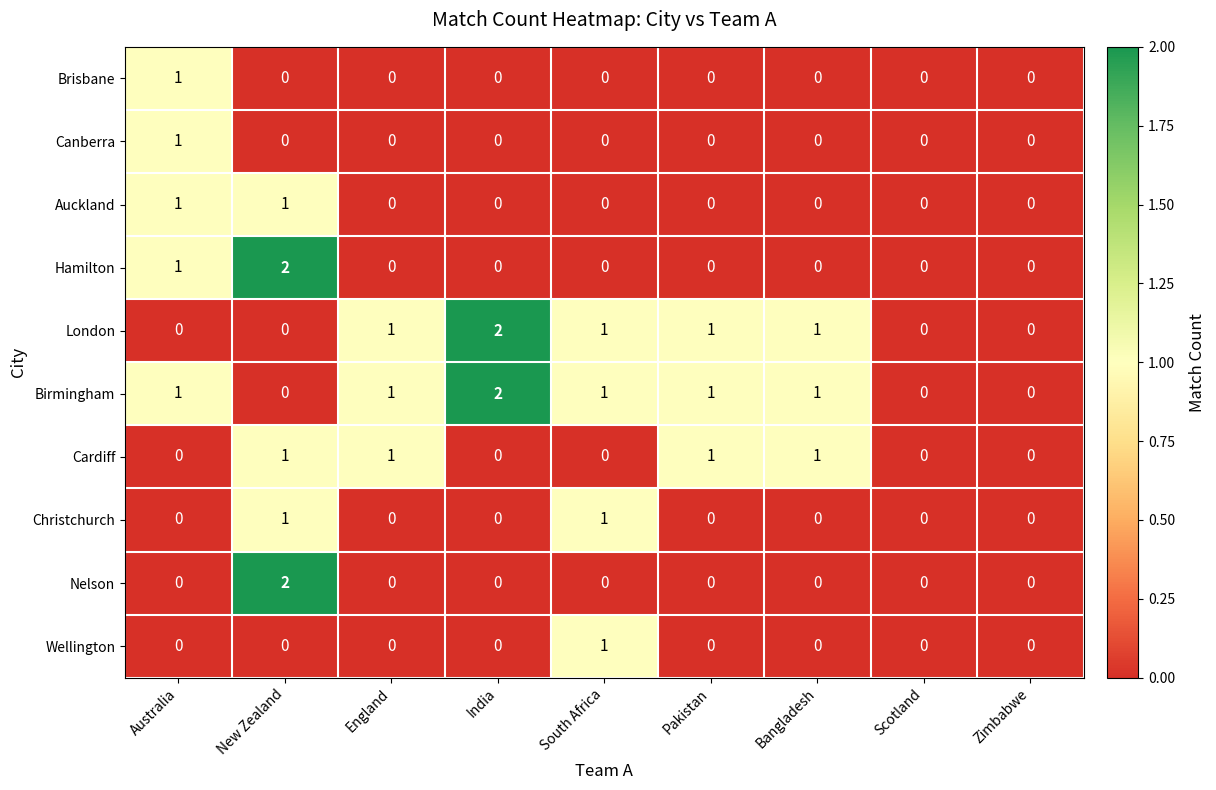

What is the total value across all series at India?

4